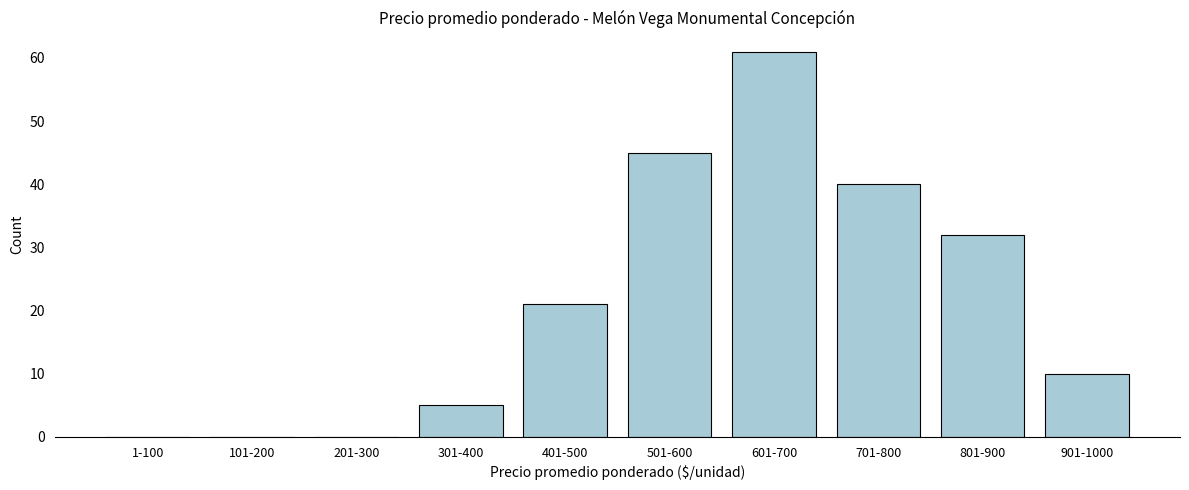

Reading left to right, extract all data points from this chart.

1-100=0	101-200=0	201-300=0	301-400=5	401-500=21	501-600=45	601-700=61	701-800=40	801-900=32	901-1000=10